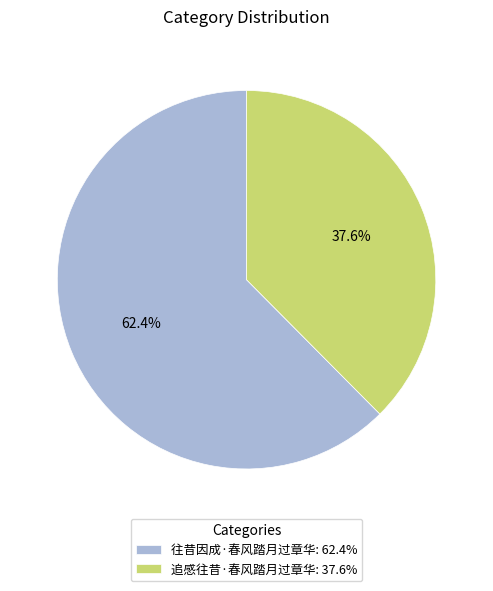

What is the ratio of the value at 追感往昔·春风踏月过章华: 37.6% to the value at 往昔因成·春风踏月过章华: 62.4%?

0.6